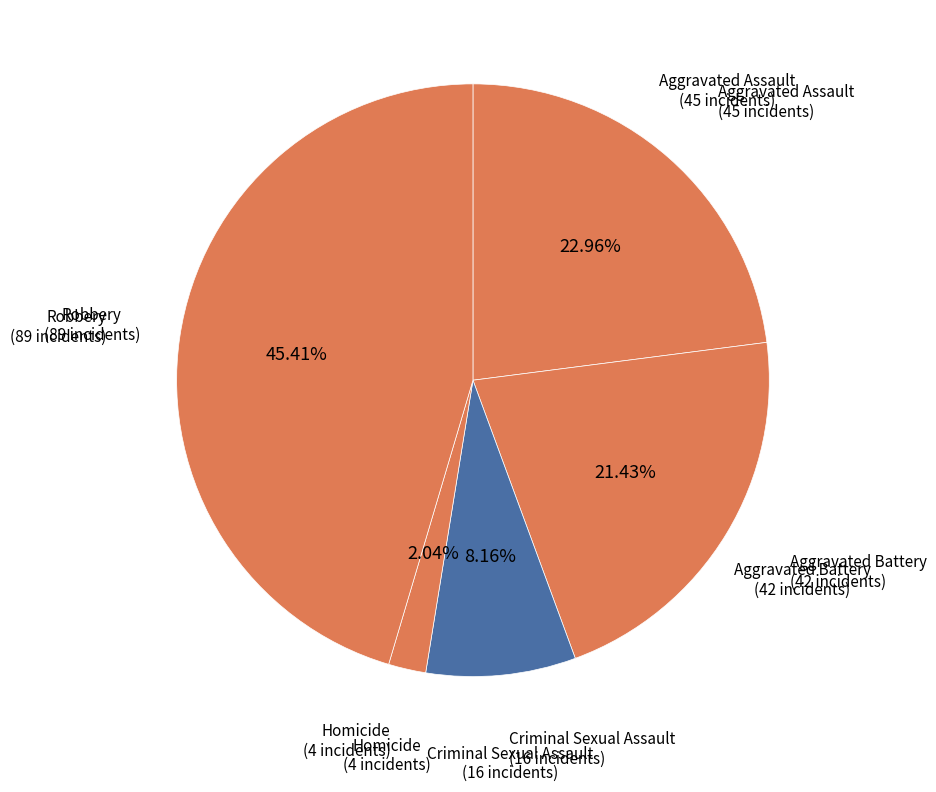

Which slice is the smallest?

Homicide